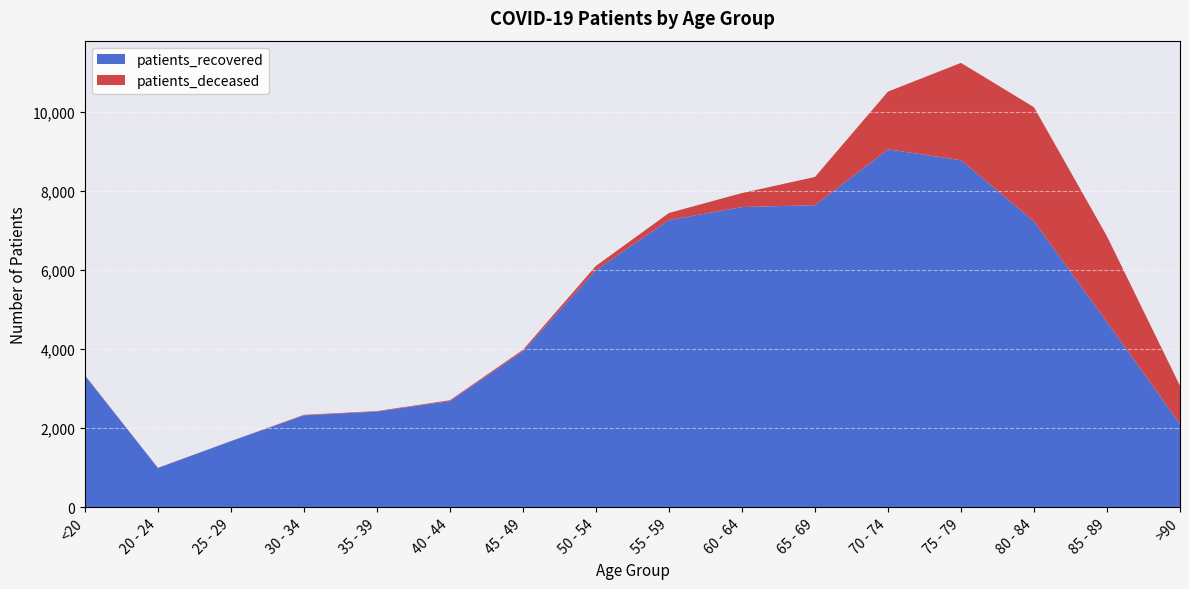

Reading left to right, list all the values displayed in this chart.

patients_deceased: <20=11	20 - 24=3	25 - 29=3	30 - 34=14	35 - 39=13	40 - 44=21	45 - 49=39	50 - 54=105	55 - 59=178	60 - 64=354	65 - 69=716	70 - 74=1462	75 - 79=2463	80 - 84=2888	85 - 89=2172	>90=963
patients_recovered: <20=3330	20 - 24=992	25 - 29=1669	30 - 34=2323	35 - 39=2419	40 - 44=2685	45 - 49=3943	50 - 54=6003	55 - 59=7269	60 - 64=7598	65 - 69=7644	70 - 74=9059	75 - 79=8785	80 - 84=7237	85 - 89=4685	>90=2109